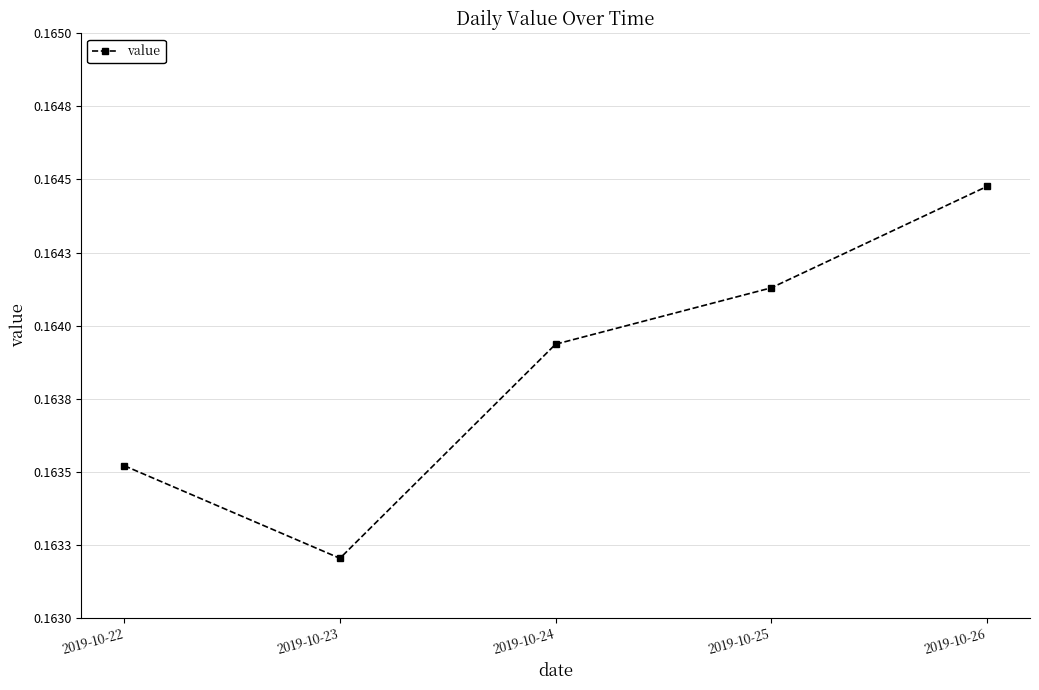

List the labels in order of value, largest first.

2019-10-26, 2019-10-25, 2019-10-24, 2019-10-22, 2019-10-23